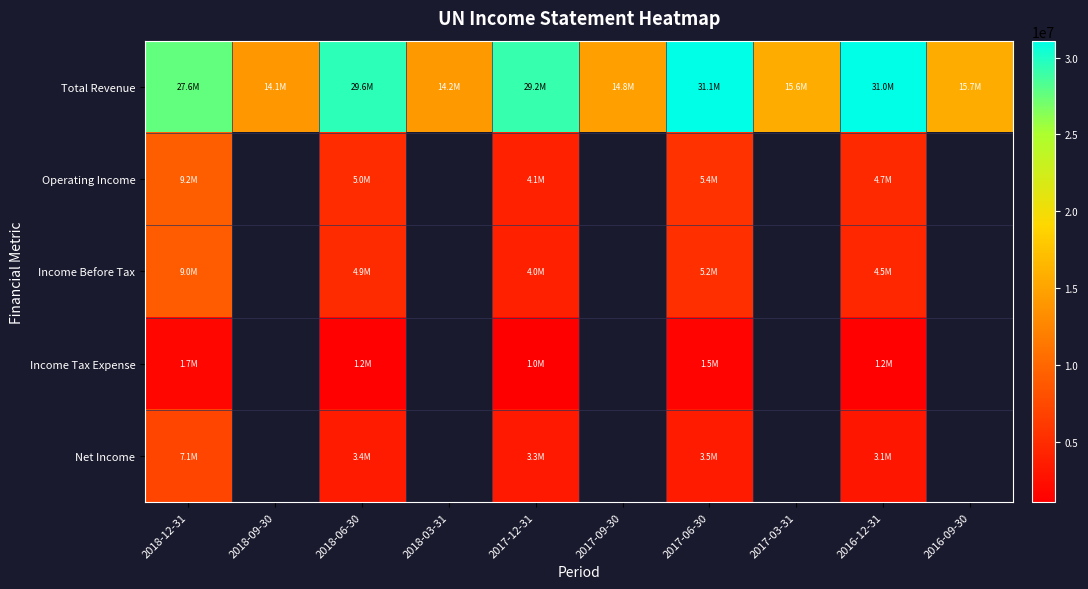

What is the lowest value of the Operating Income series?

4070600.0